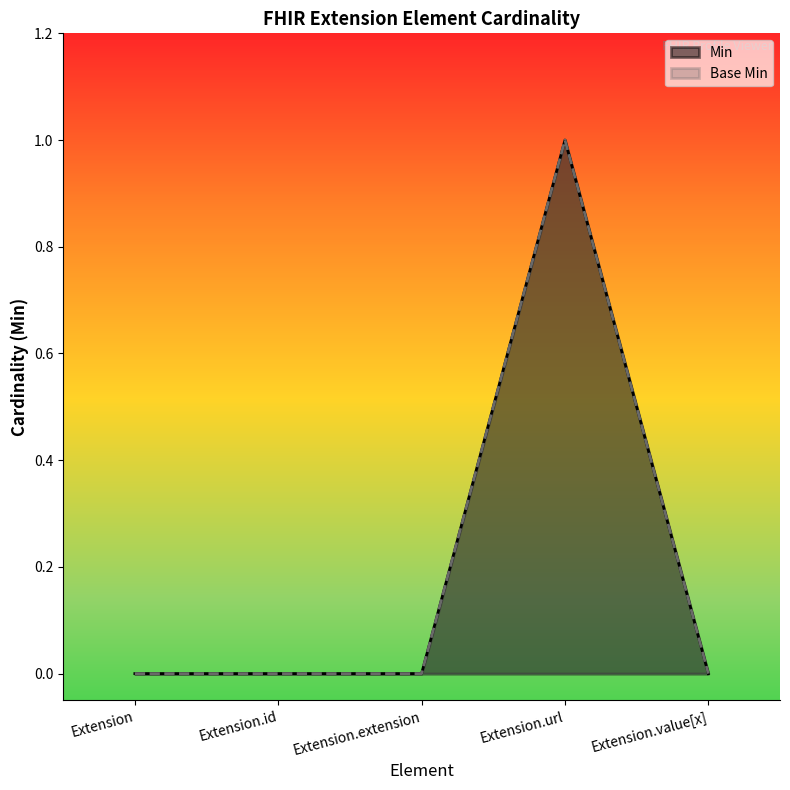

True or false: Base Min and Min intersect in this chart.

False